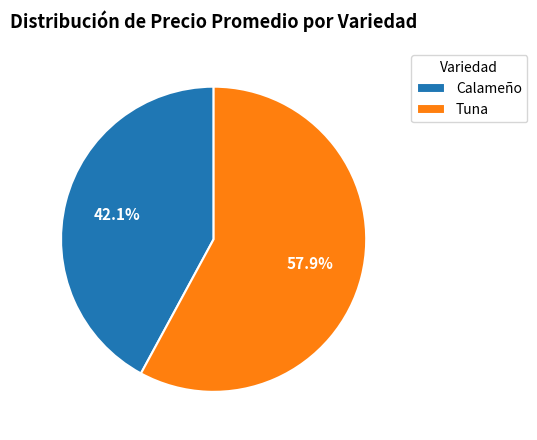

Combined, do Calameño and Tuna account for over 50%?

Yes